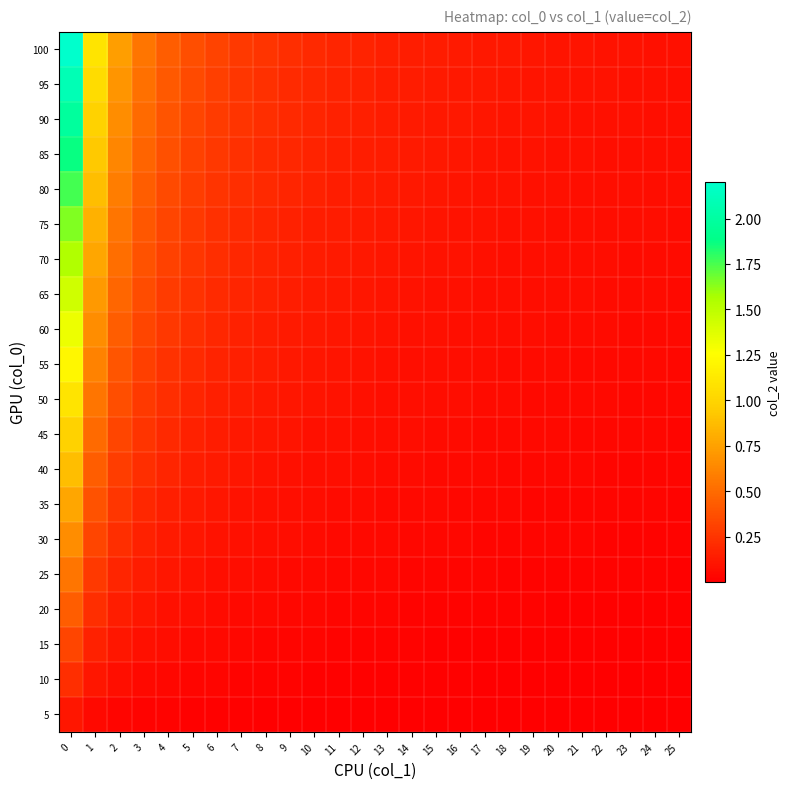

Count the number of data series in this chart.

20